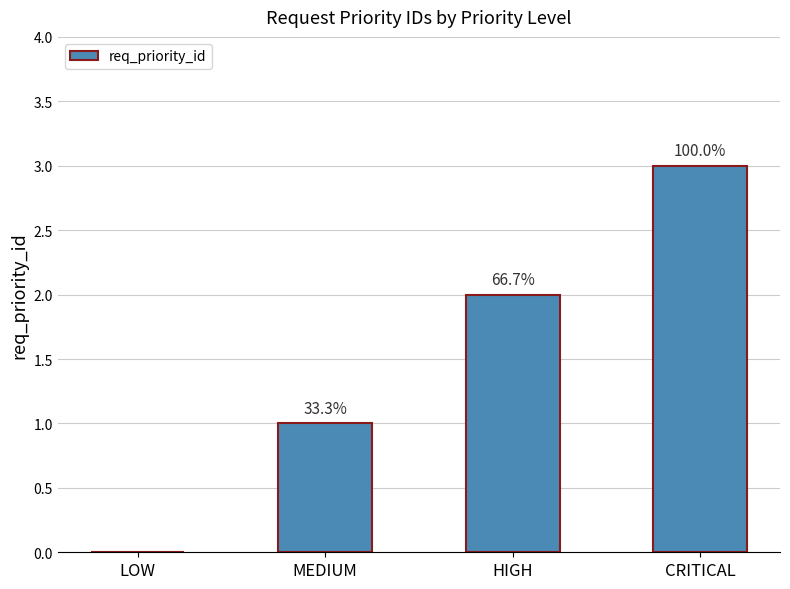

Are the bars horizontal?

No